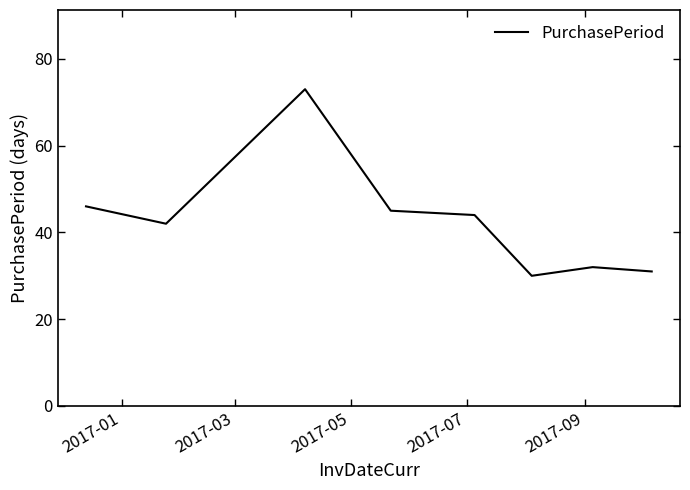

What is the sum of all values?

343